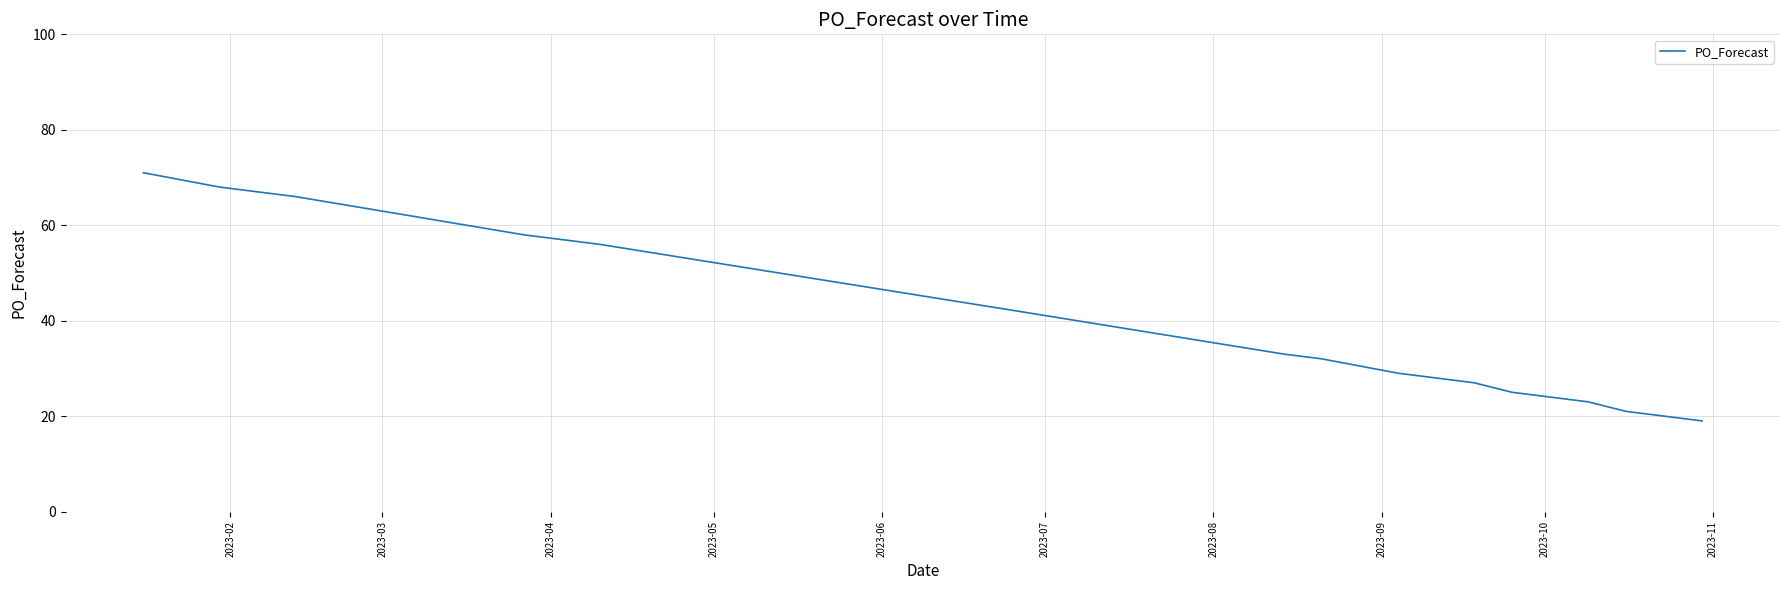

What is the greatest value displayed?

71